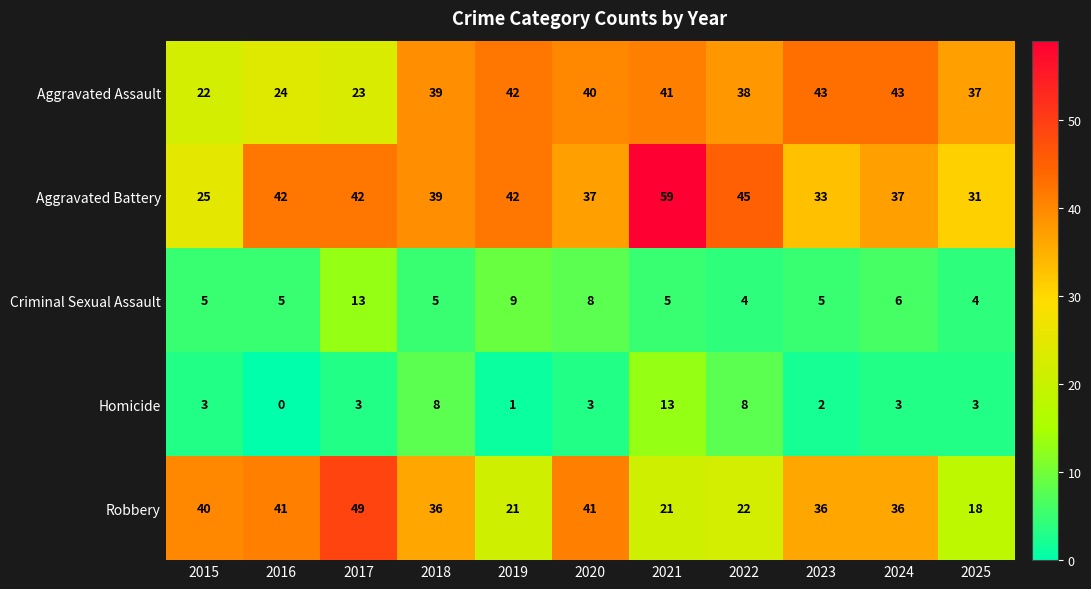

Which series changed the most between 2019 and 2021?

Aggravated Battery